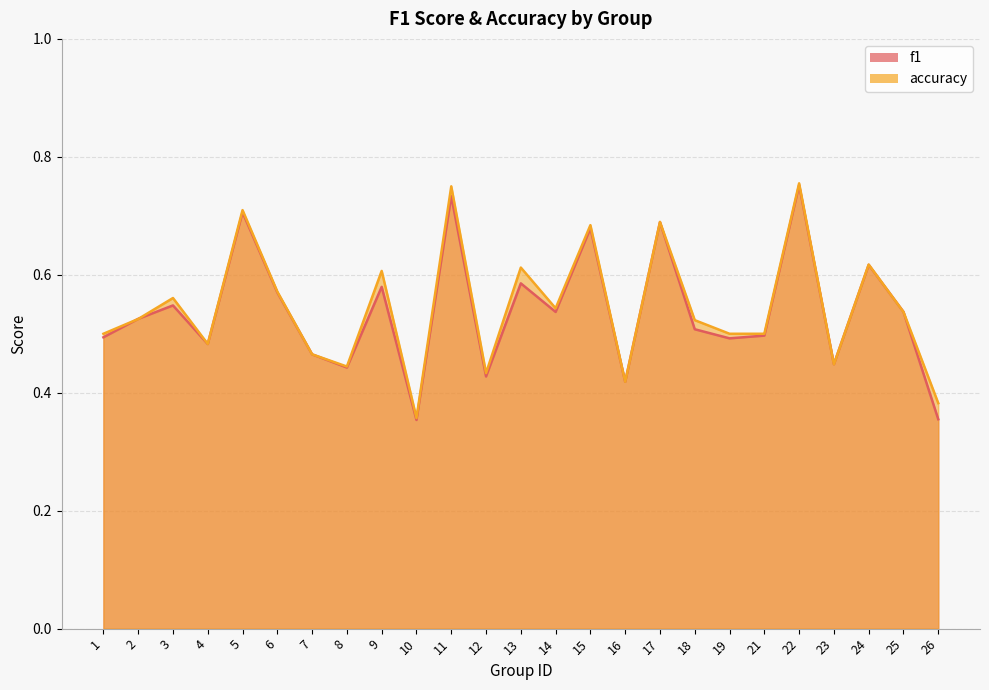

The accuracy series shows 0.9 at 14. True or false?

False